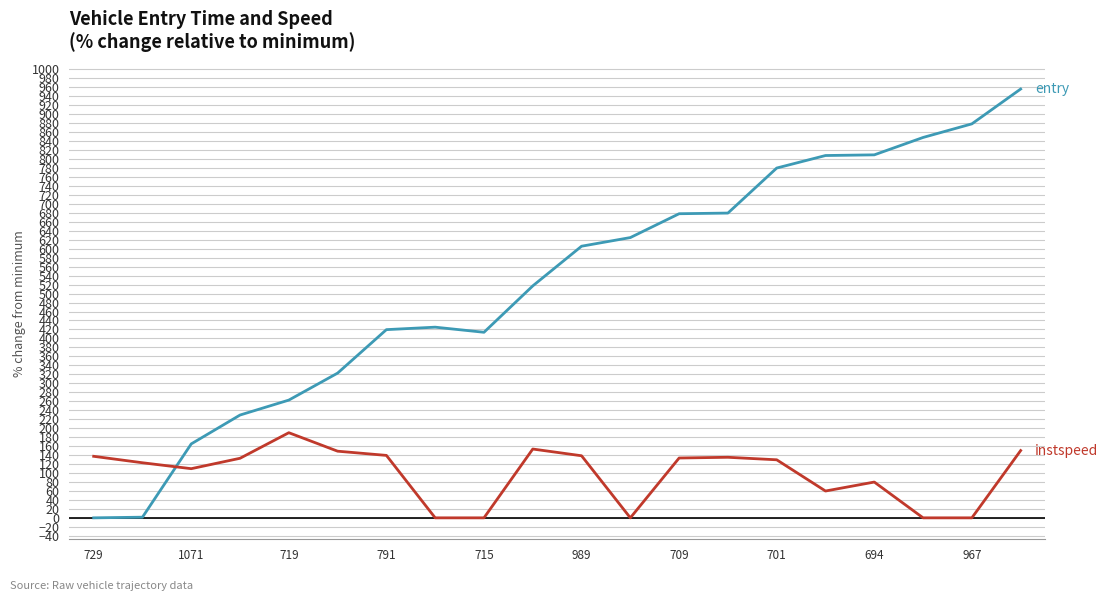

What is the maximum value shown in the chart?

956.1